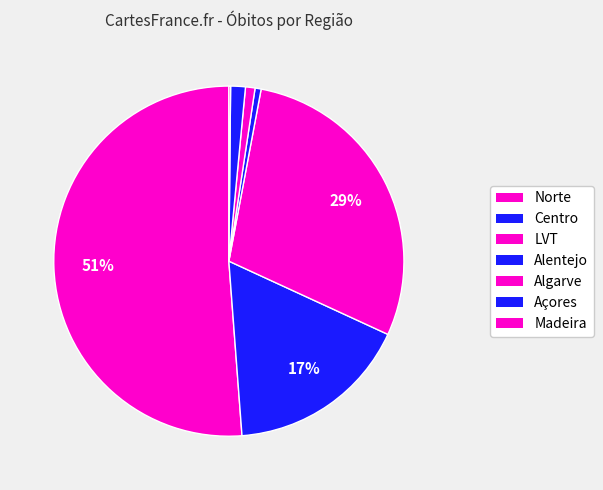

Rank the categories by value from lowest to highest.

Madeira, Alentejo, Algarve, Açores, Centro, LVT, Norte